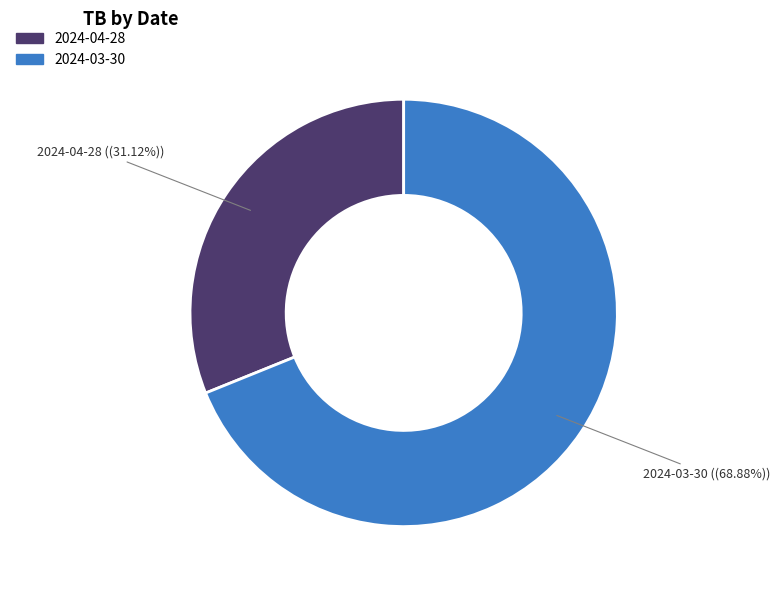

To the nearest percent, what is the difference between the 2024-03-30 and 2024-04-28 slice percentages?

38%